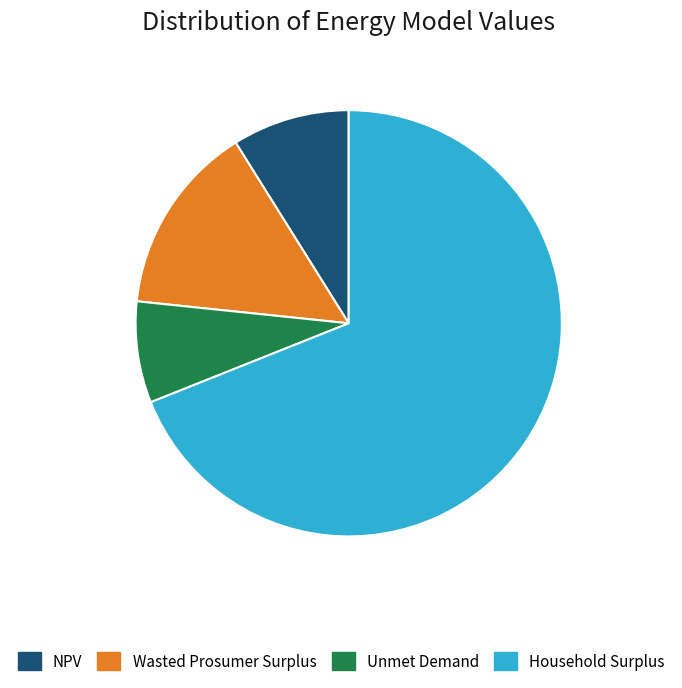

What is the smallest slice in the pie chart?

Unmet Demand